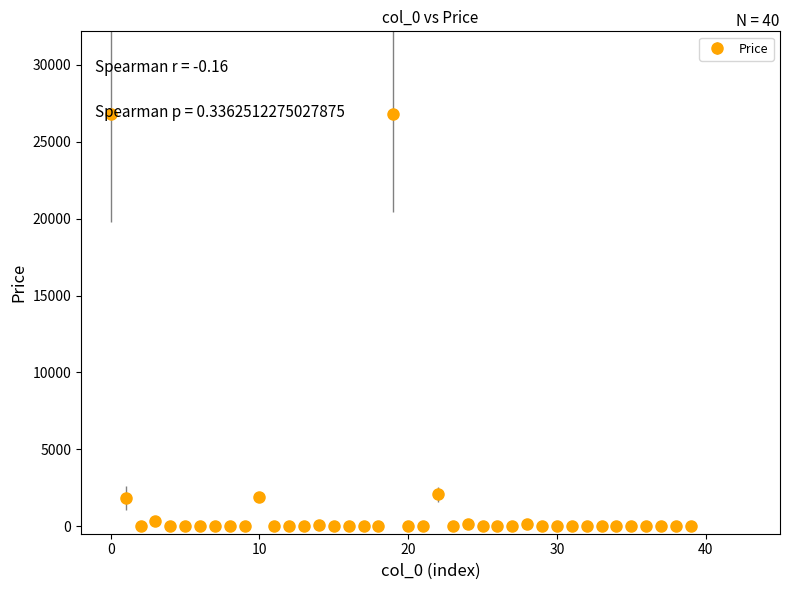

What is the difference between the second highest and minimum values?

26819.5